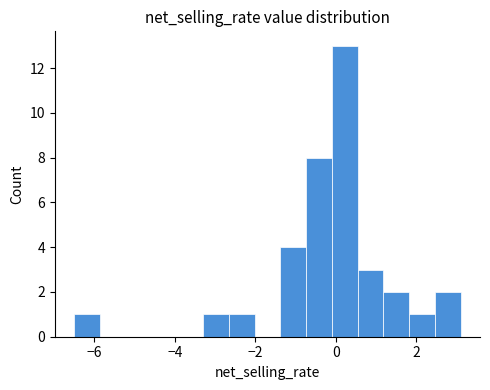

Around what value on the x-axis is the tallest bar? Give the approximate position of its centre, as read against the axis.

0.2